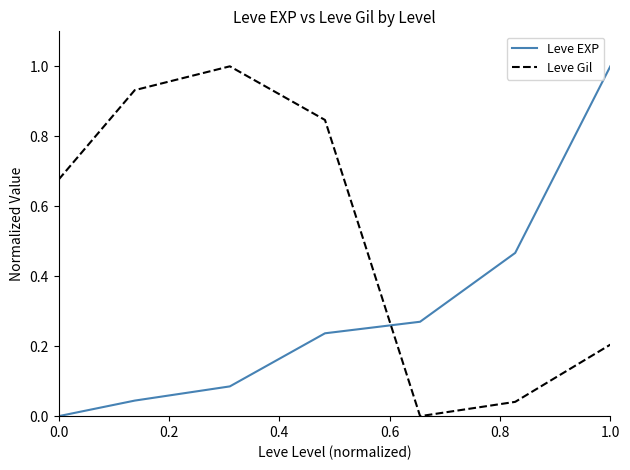

Which series has the largest total across all categories?

Leve Gil